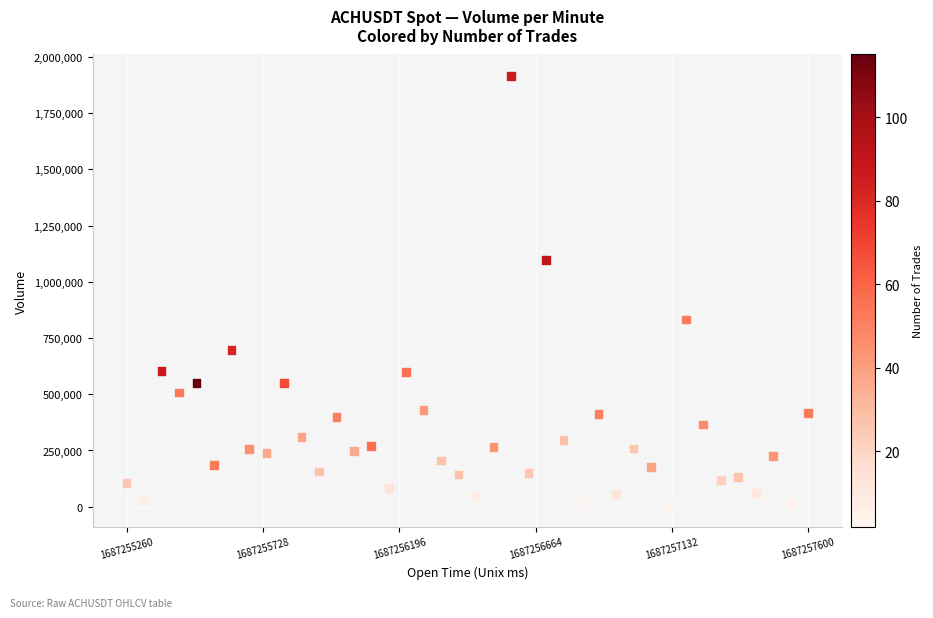

What is the range of X values (max minus min)?

2340000